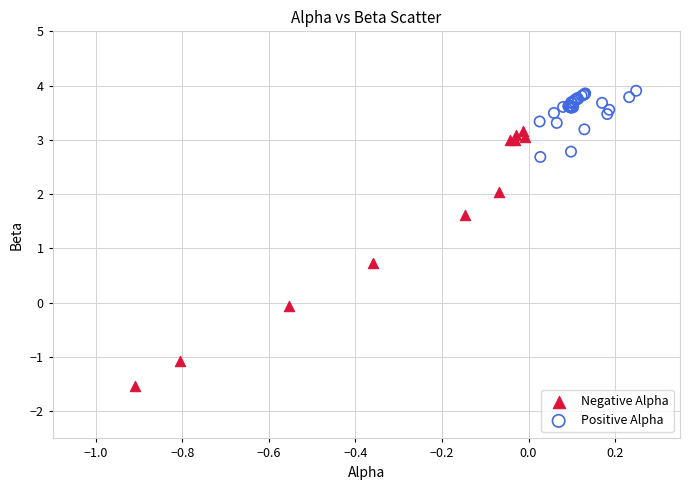

Which series has the largest Y range (max minus min)?

Negative Alpha